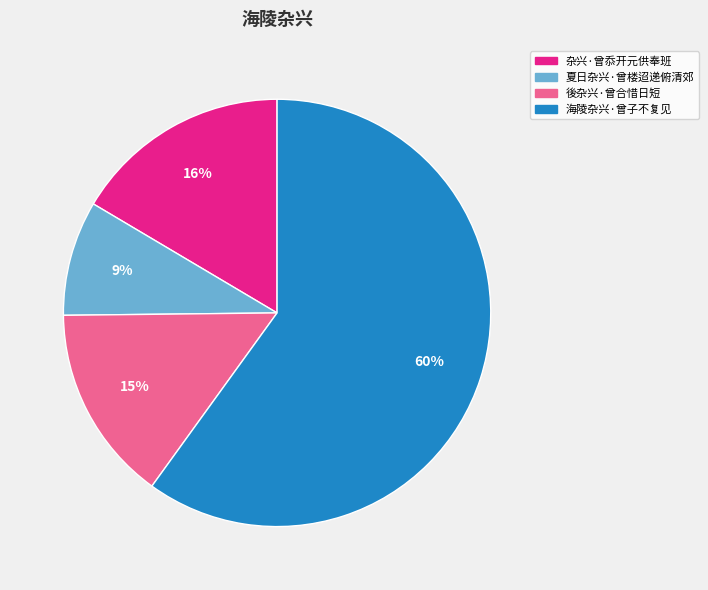

Is it true that 海陵杂兴·曾子不复见 is 60% of the pie?

True